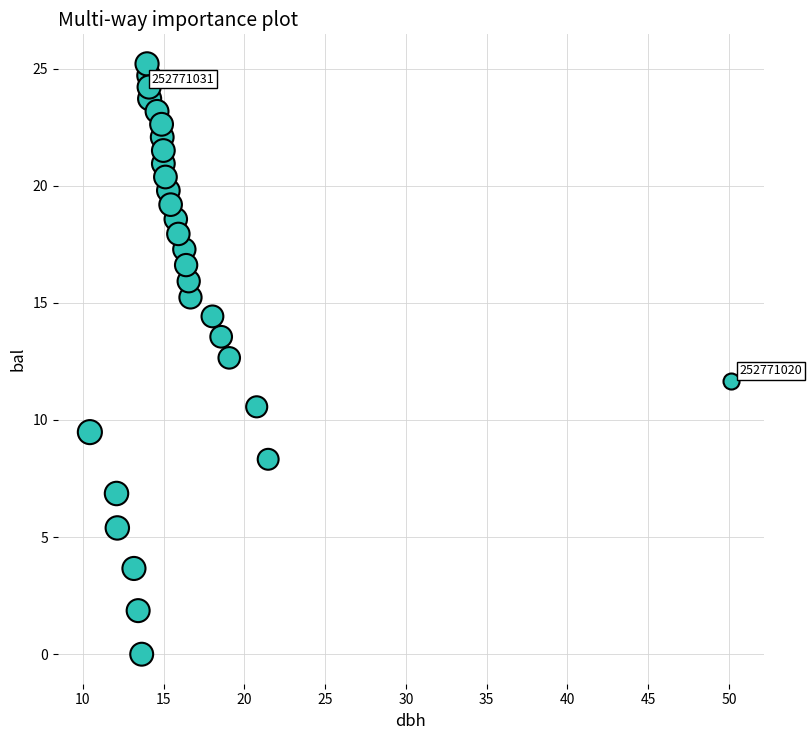

What is the range of X values (max minus min)?

39.7